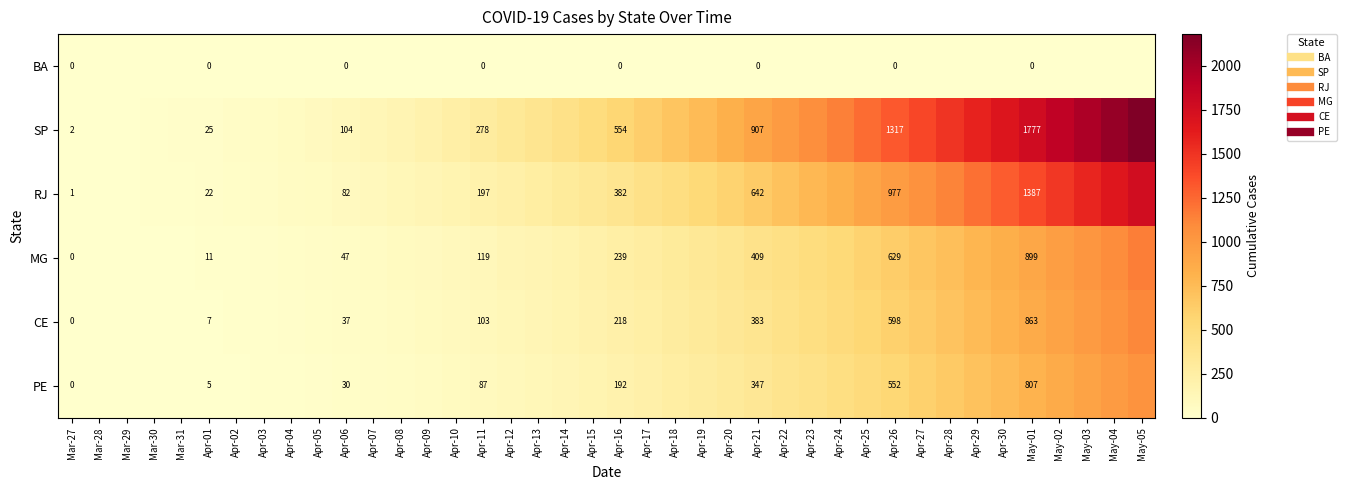

List the labels in order of MG value, largest first.

May-05, May-04, May-03, May-02, May-01, Apr-30, Apr-29, Apr-28, Apr-27, Apr-26, Apr-25, Apr-24, Apr-23, Apr-22, Apr-21, Apr-20, Apr-19, Apr-18, Apr-17, Apr-16, Apr-15, Apr-14, Apr-13, Apr-12, Apr-11, Apr-10, Apr-09, Apr-08, Apr-07, Apr-06, Apr-05, Apr-04, Apr-03, Apr-02, Apr-01, Mar-31, Mar-30, Mar-29, Mar-28, Mar-27